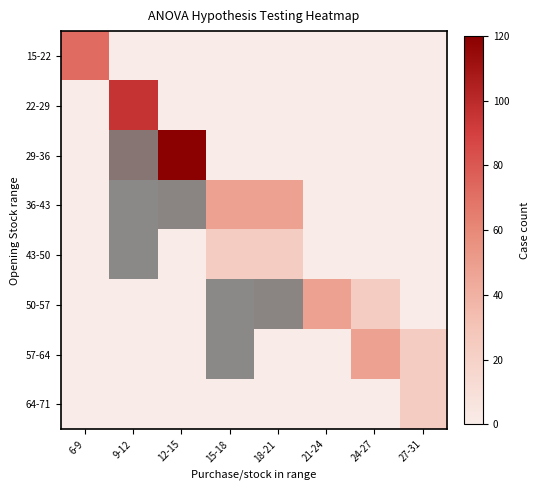

At how many categories does at least one series exceed 0?

4